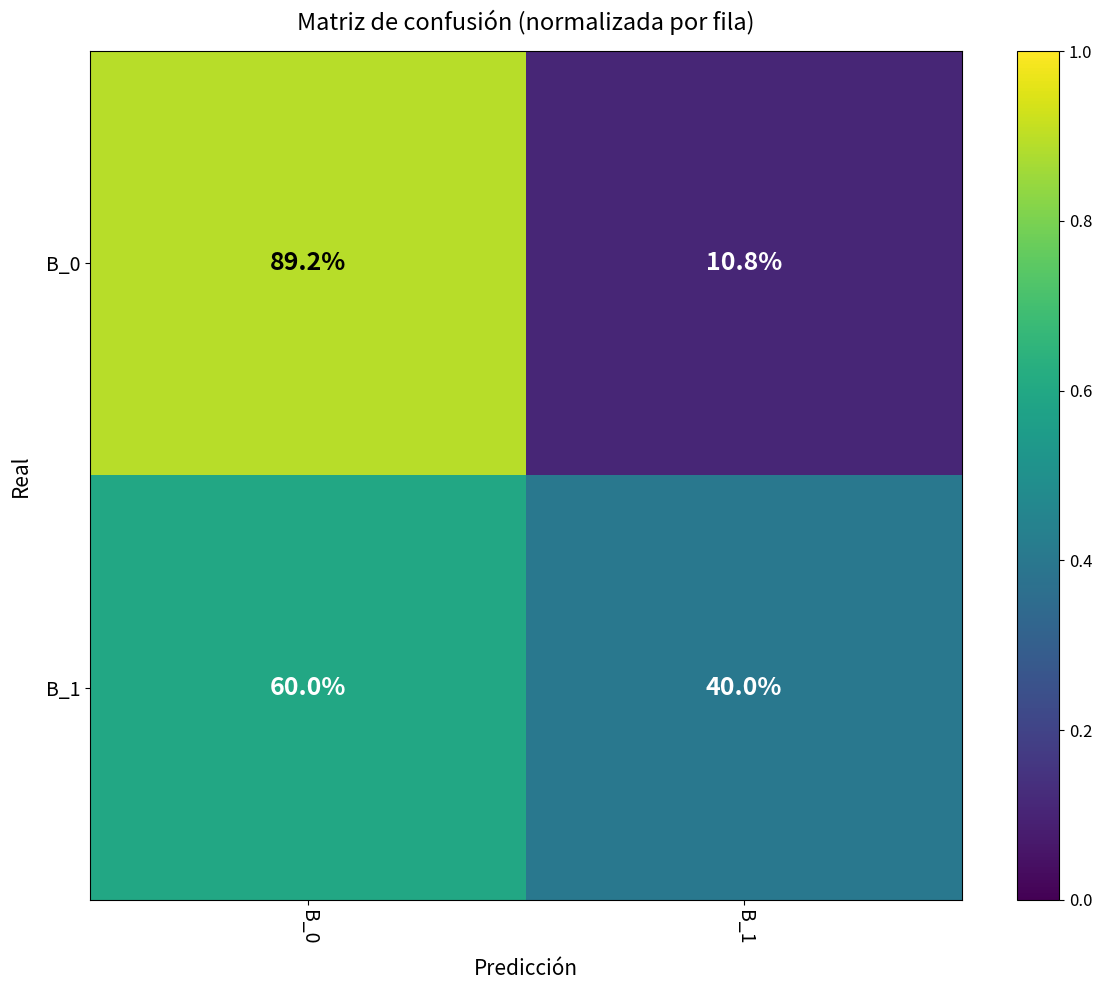

Is it true that B_0 equals 19.1 at B_1?

False